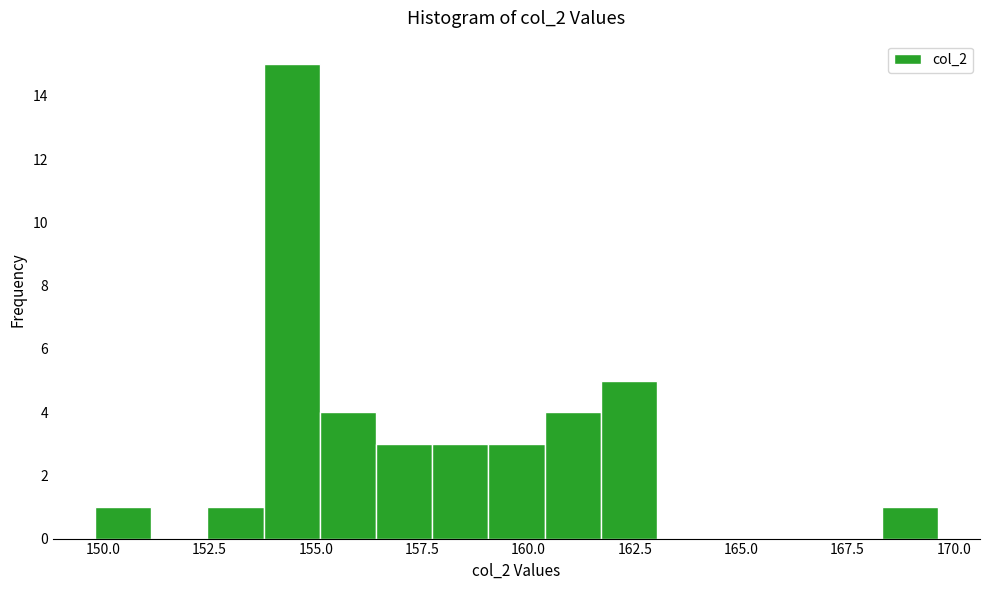

Around what value on the x-axis is the tallest bar? Give the approximate position of its centre, as read against the axis.

154.5